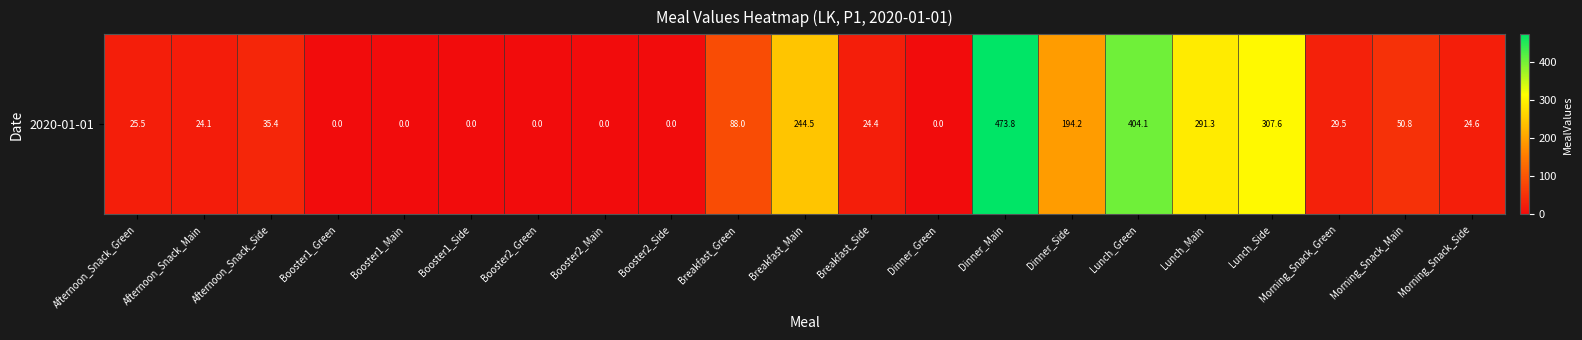

How many values exceed 25?

11